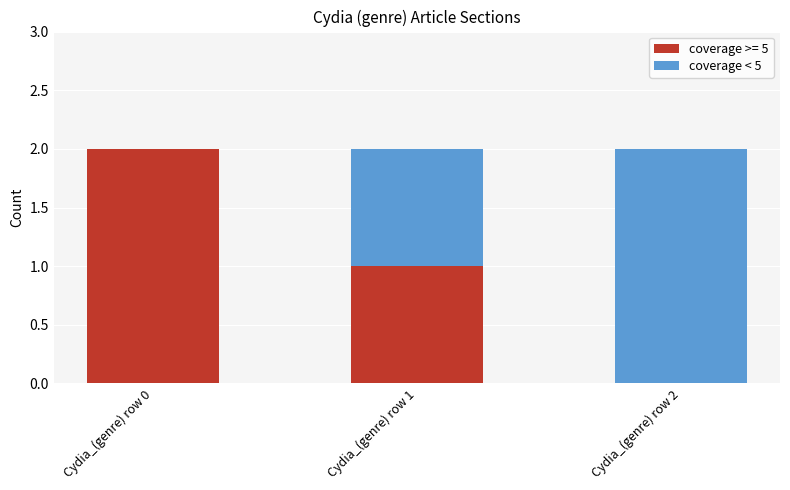

At which label does coverage >= 5 reach its peak?

Cydia_(genre) row 0